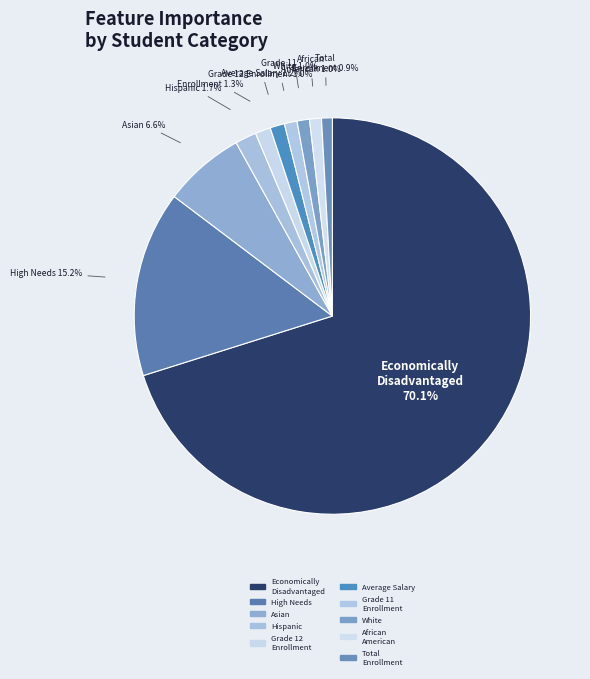

Count the number of slices in the pie.

10